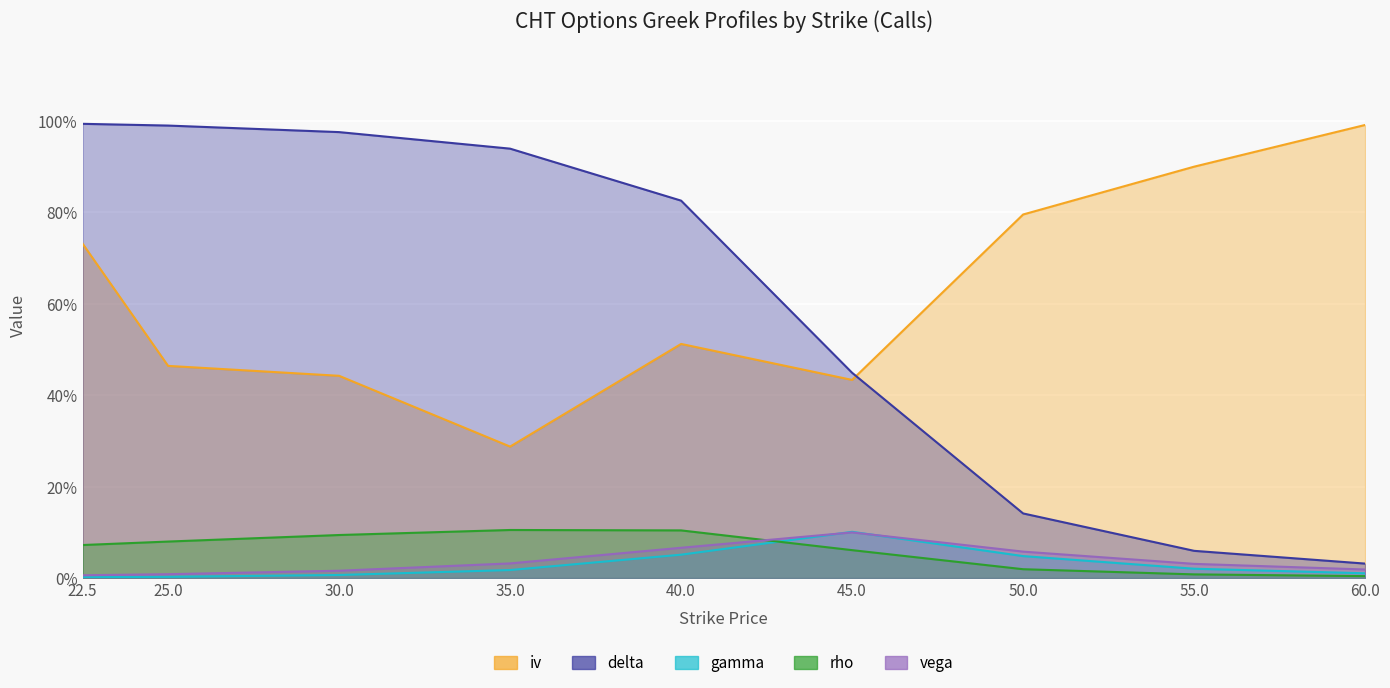

Is the value of vega at 55.0 greater than the value of gamma at 35.0?

Yes